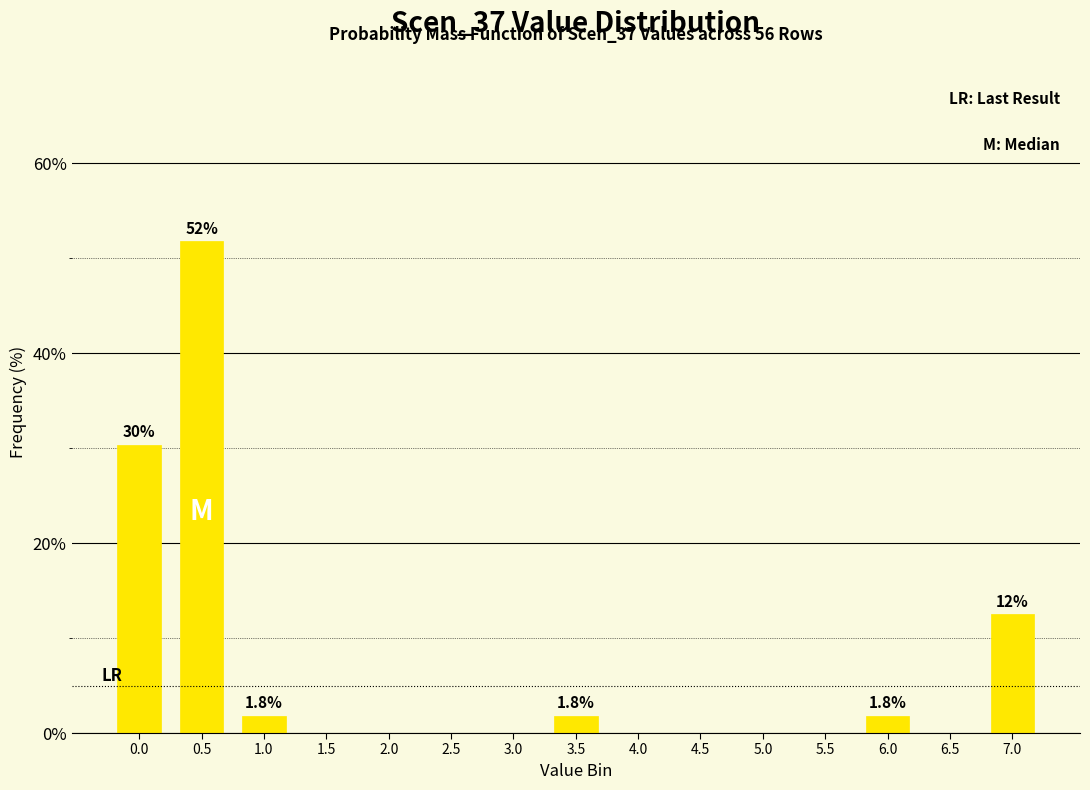

Reading left to right, transcribe all the data shown in this chart.

0.0=30.4	0.5=51.8	1.0=1.8	1.5=0.0	2.0=0.0	2.5=0.0	3.0=0.0	3.5=1.8	4.0=0.0	4.5=0.0	5.0=0.0	5.5=0.0	6.0=1.8	6.5=0.0	7.0=12.5